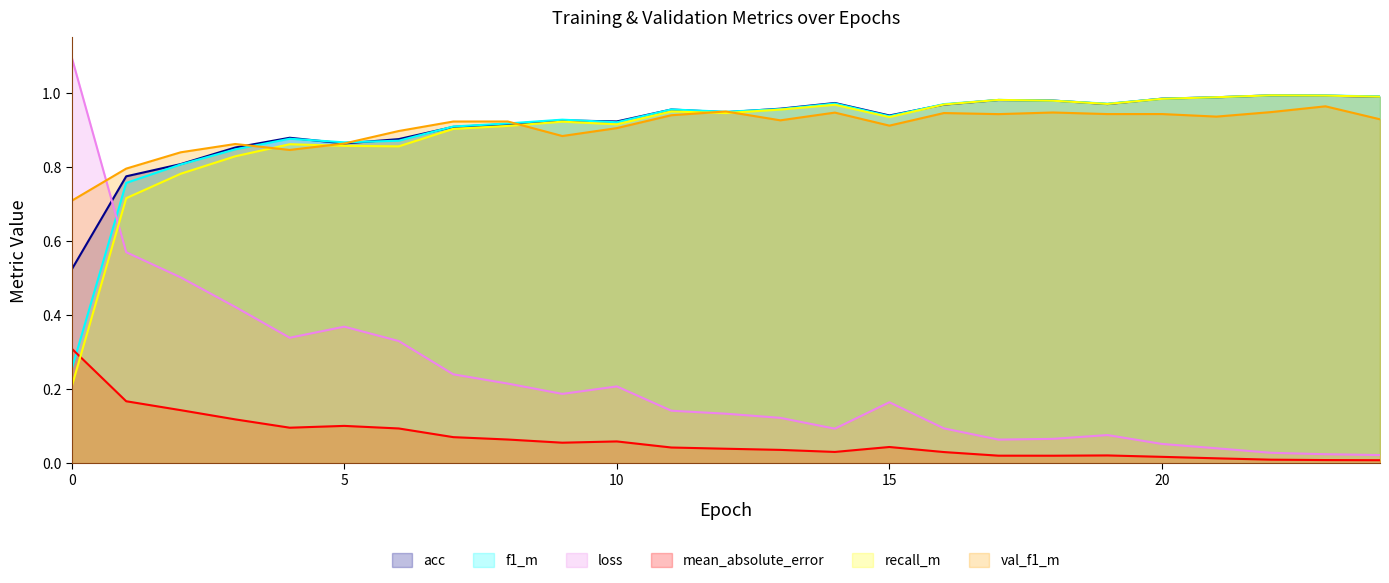

What is the total value across all series at 23?

4.0